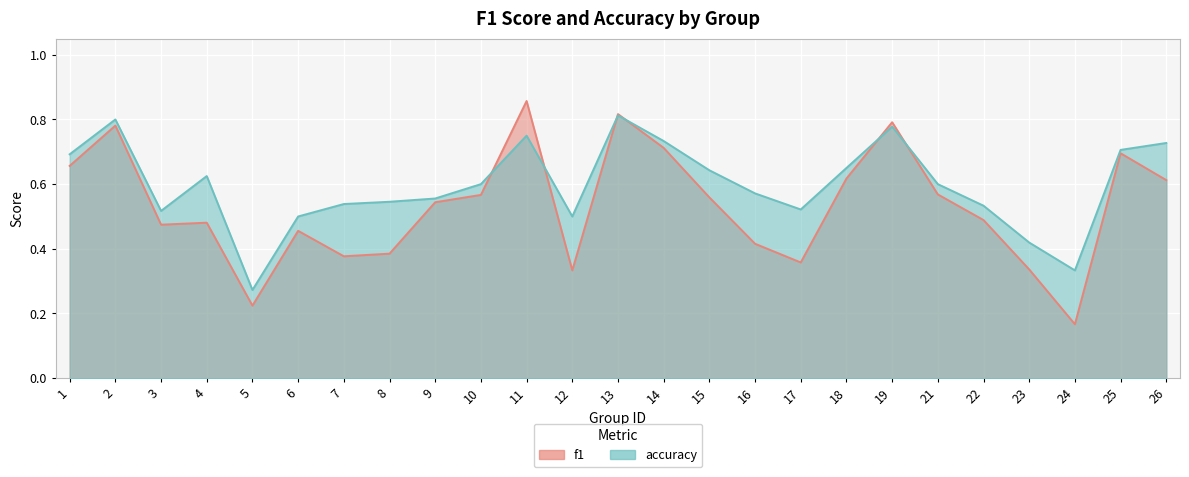

Count the accuracy values in the range 0 to 1.

25